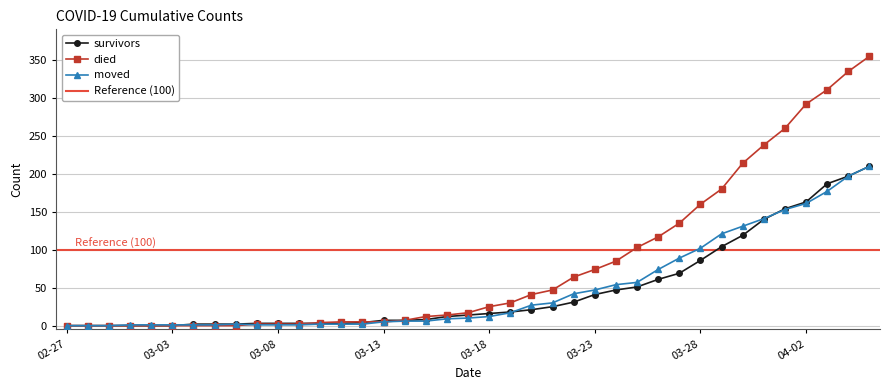

List the series in order of their peak value, highest first.

died, survivors, moved